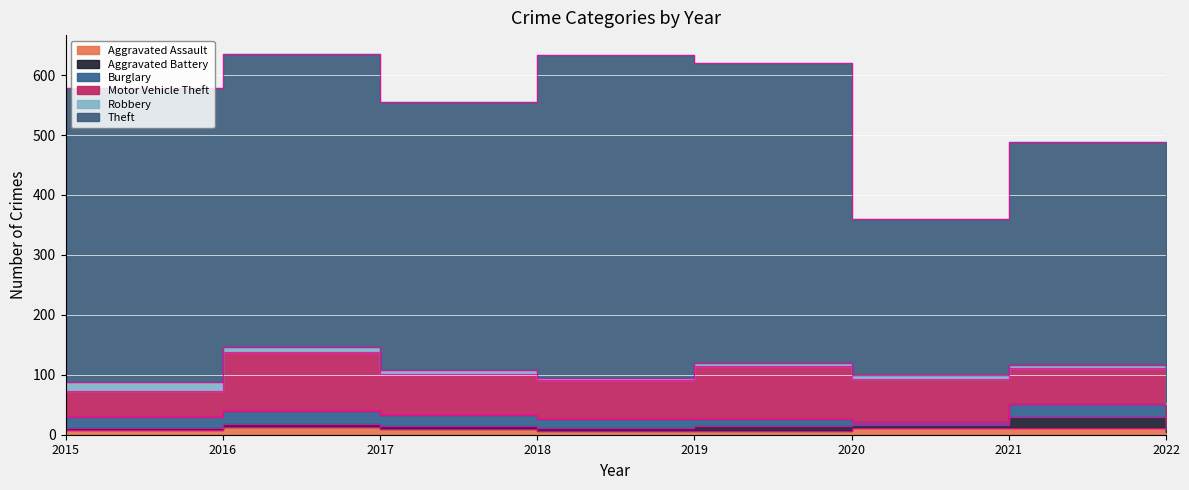

Where do Burglary and Robbery first cross each other?

2019 and 2020